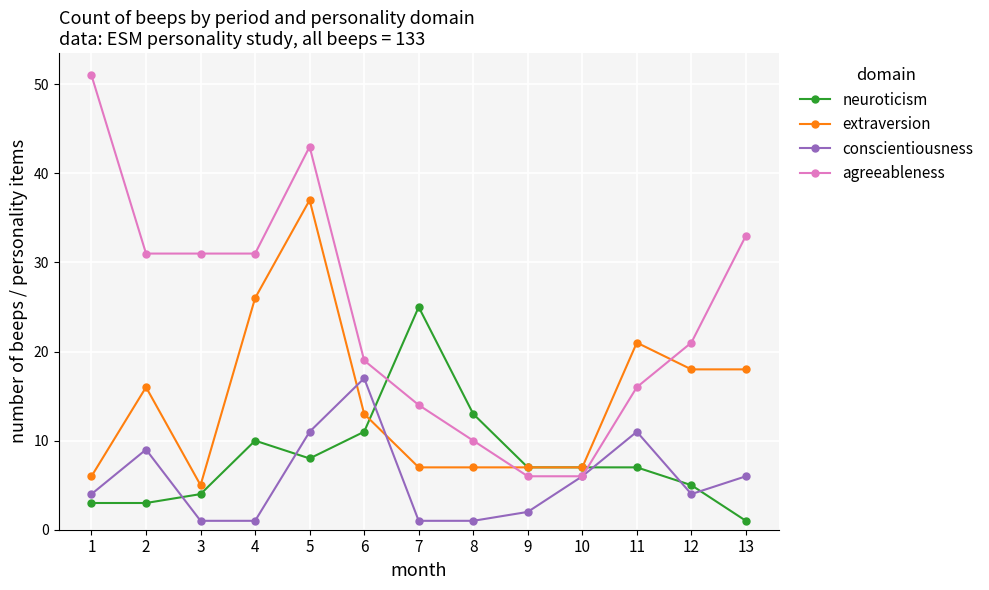

Reading right to left, extract all data points from this chart.

neuroticism: 1	5	7	7	7	13	25	11	8	10	4	3	3
extraversion: 18	18	21	7	7	7	7	13	37	26	5	16	6
conscientiousness: 6	4	11	6	2	1	1	17	11	1	1	9	4
agreeableness: 33	21	16	6	6	10	14	19	43	31	31	31	51